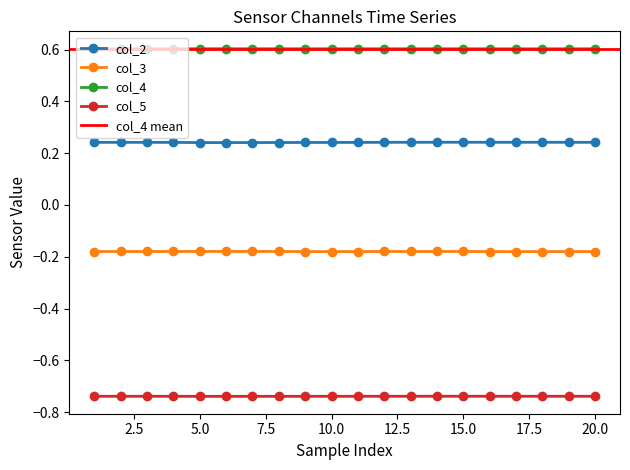

Reading left to right, what are all the values shown in this chart?

col_2: 0.2	0.2	0.2	0.2	0.2	0.2	0.2	0.2	0.2	0.2	0.2	0.2	0.2	0.2	0.2	0.2	0.2	0.2	0.2	0.2
col_3: -0.2	-0.2	-0.2	-0.2	-0.2	-0.2	-0.2	-0.2	-0.2	-0.2	-0.2	-0.2	-0.2	-0.2	-0.2	-0.2	-0.2	-0.2	-0.2	-0.2
col_4: 0.6	0.6	0.6	0.6	0.6	0.6	0.6	0.6	0.6	0.6	0.6	0.6	0.6	0.6	0.6	0.6	0.6	0.6	0.6	0.6
col_5: -0.7	-0.7	-0.7	-0.7	-0.7	-0.7	-0.7	-0.7	-0.7	-0.7	-0.7	-0.7	-0.7	-0.7	-0.7	-0.7	-0.7	-0.7	-0.7	-0.7